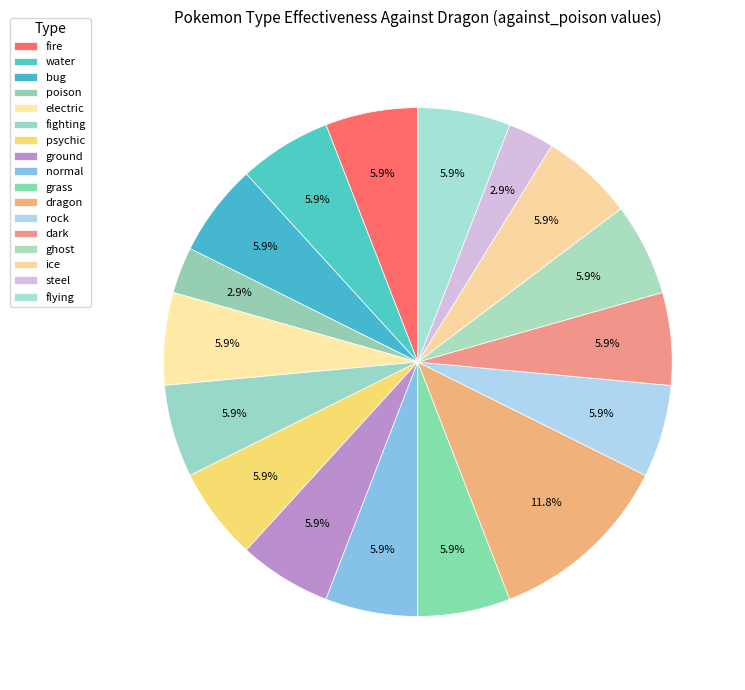

Approximately how many times larger is the value at dragon compared to grass?

2.0